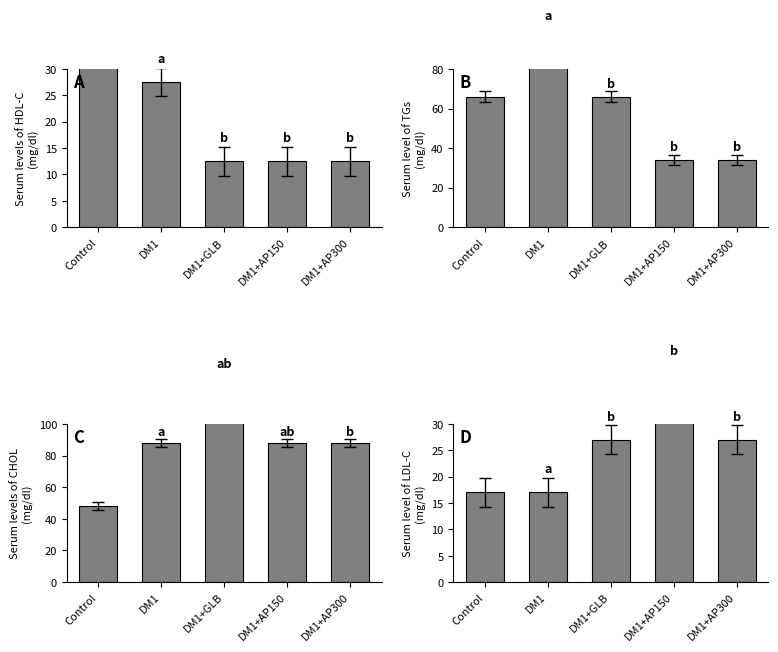

What position from the right is Control?

5